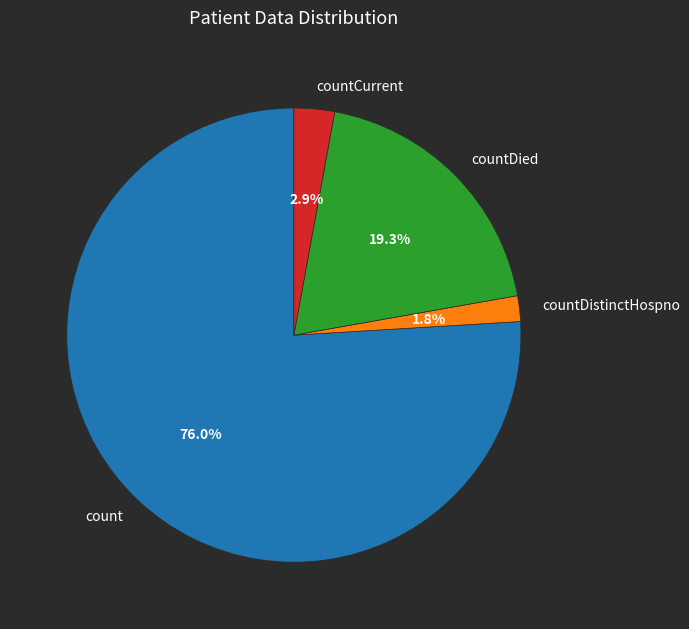

Which has a higher value, count or countDied?

count